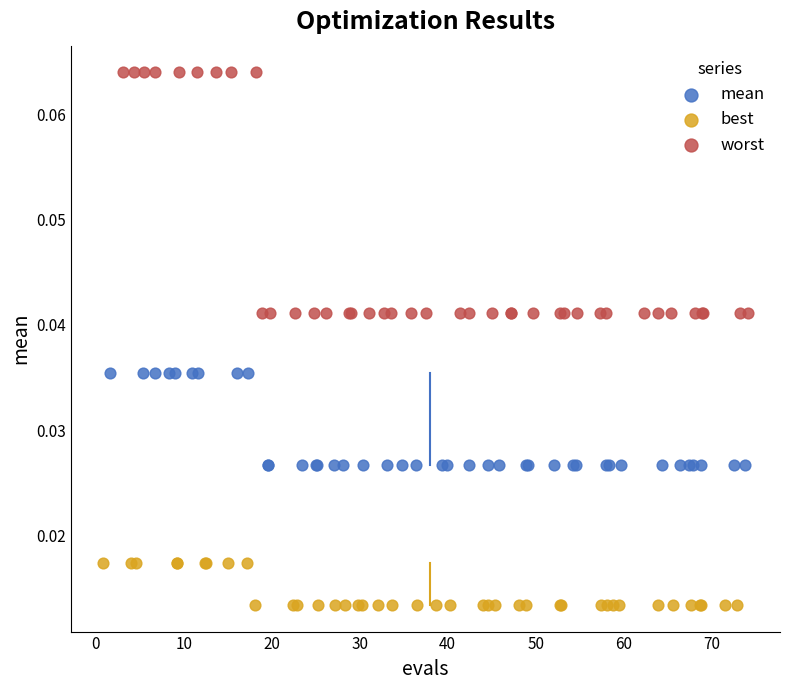

Which series has the largest Y range (max minus min)?

worst